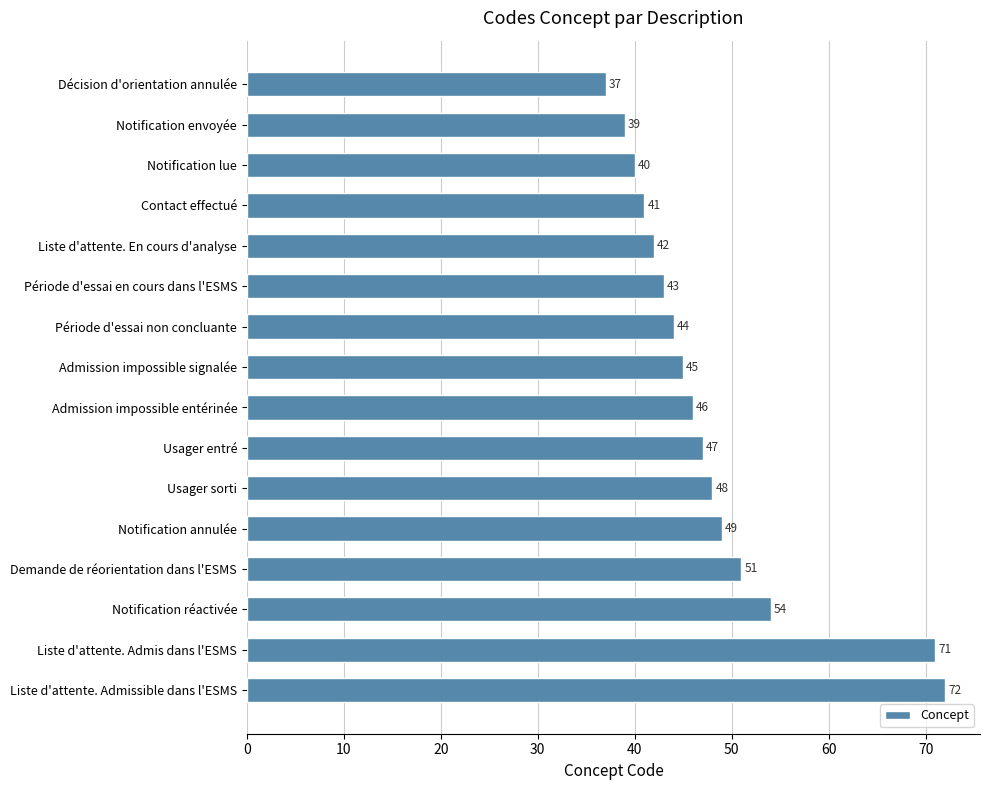

What value does the data have at Usager entré?

47